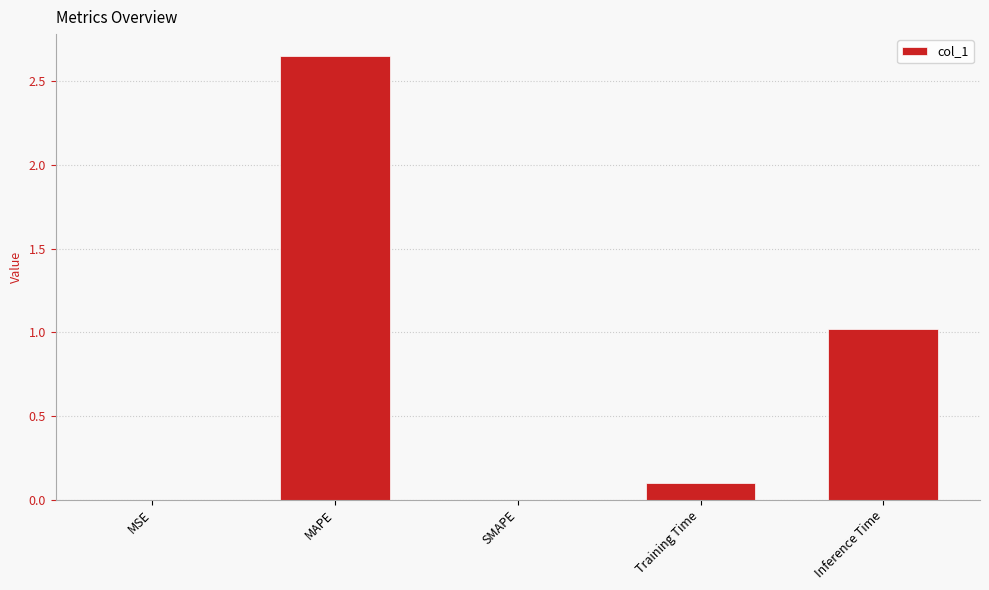

What is the change in value from SMAPE to Training Time?

+0.1